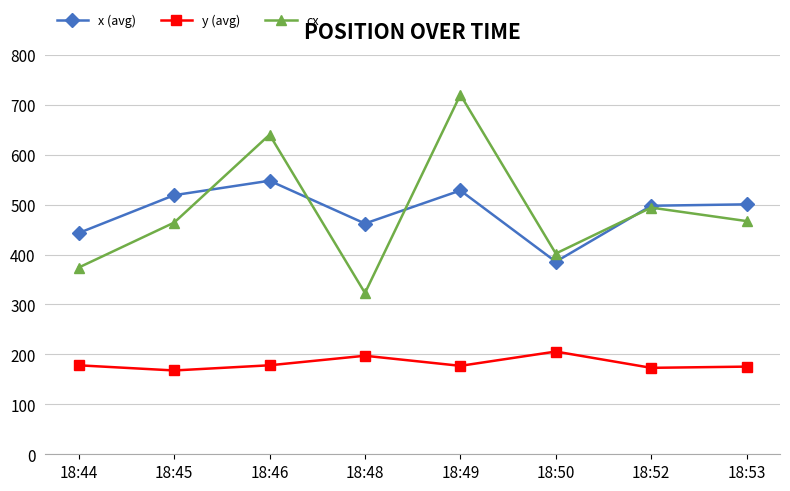

Where do x (avg) and cx first cross each other?

18:45 and 18:46